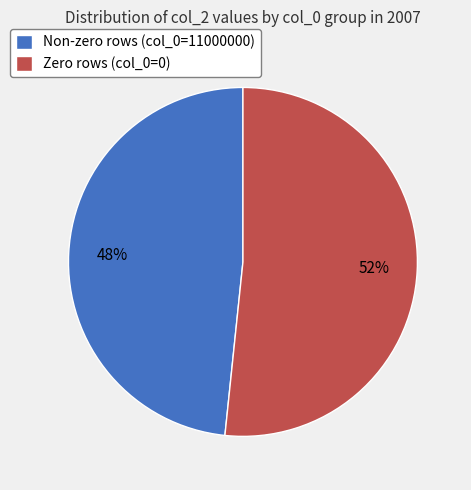

Rank the categories by value from lowest to highest.

Non-zero rows (col_0=11000000), Zero rows (col_0=0)